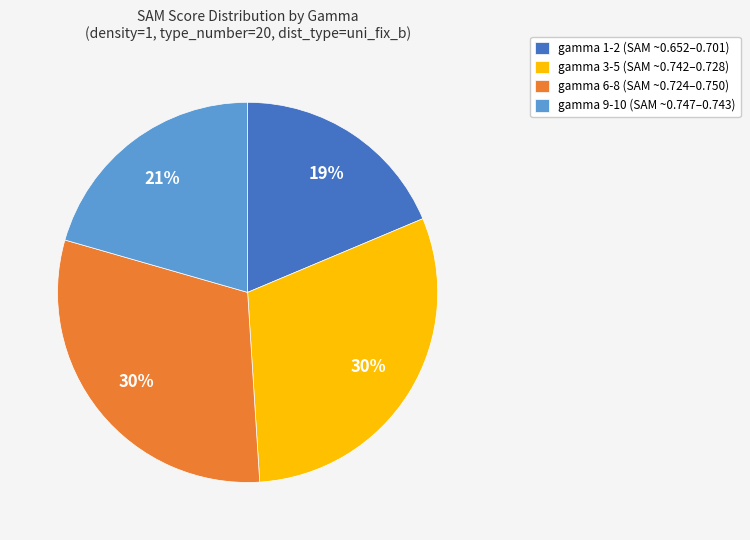

To the nearest percent, what is the average slice percentage?

25%